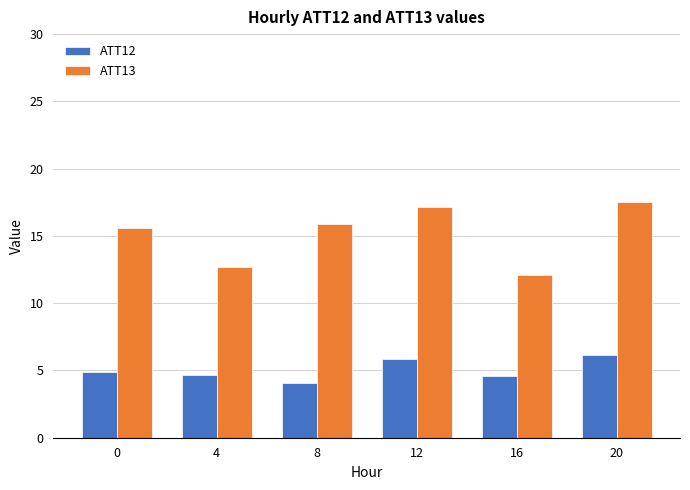

What is the total value across all series at 0?

20.5